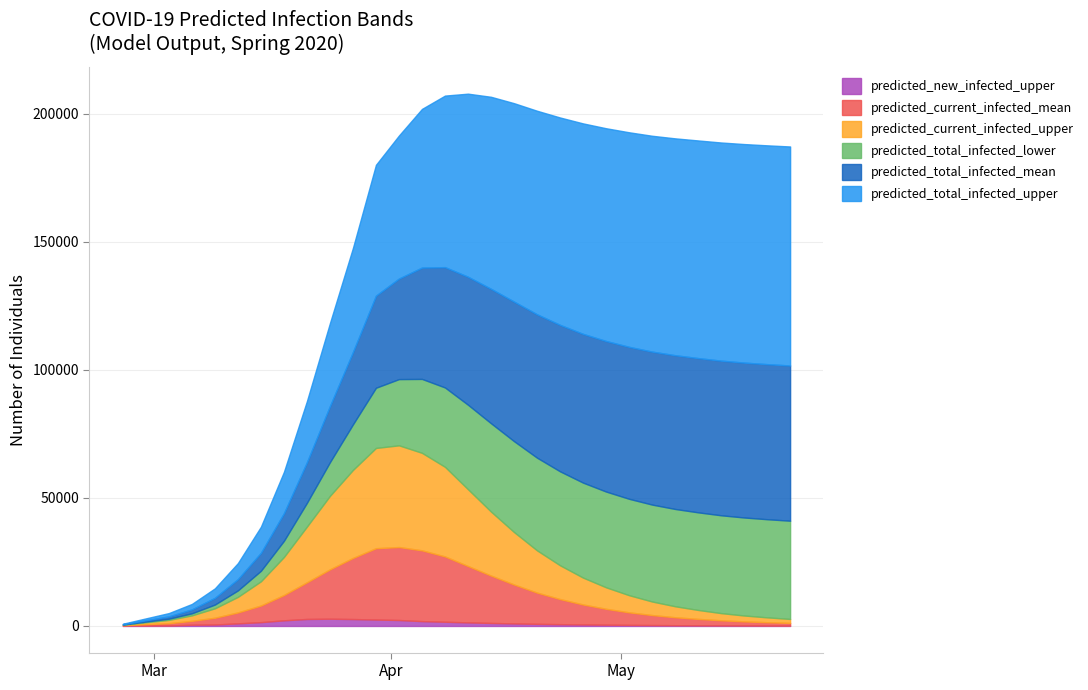

Which series ends up on top after the final intersection of predicted_new_infected_upper and predicted_total_infected_lower?

predicted_total_infected_lower